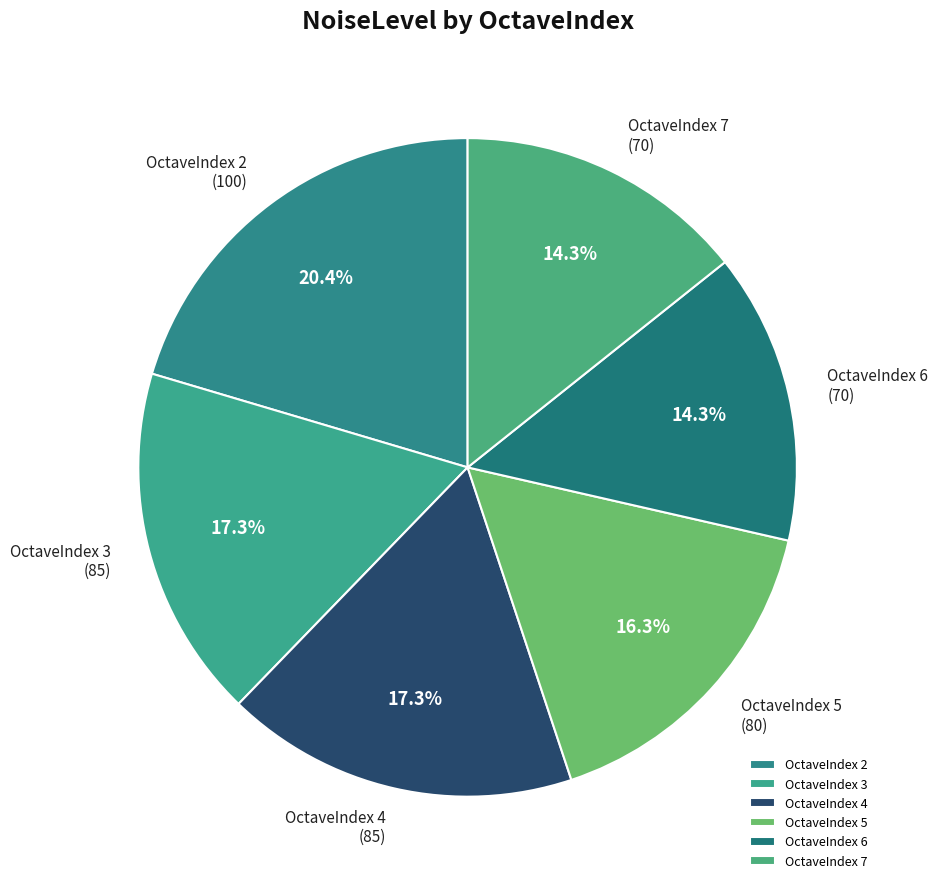

Between OctaveIndex 7 and OctaveIndex 4, which is larger?

OctaveIndex 4